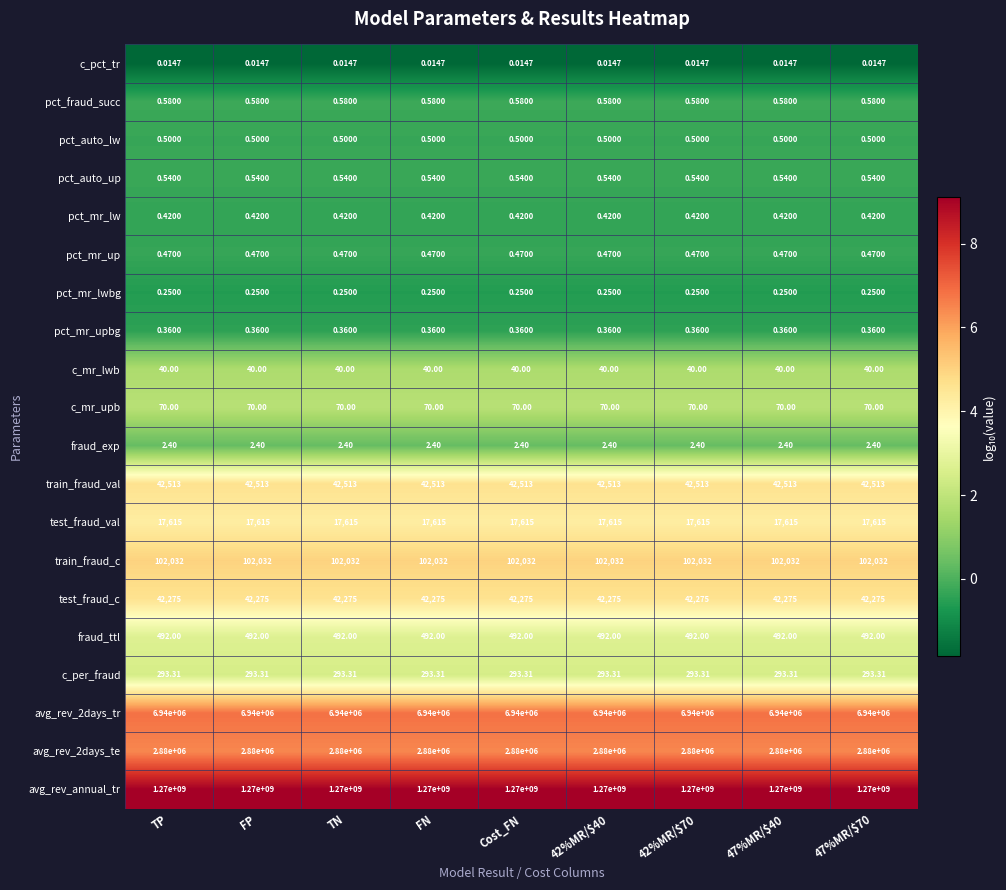

Is the value of pct_fraud_succ at TP greater than the value of train_fraud_val at TP?

No